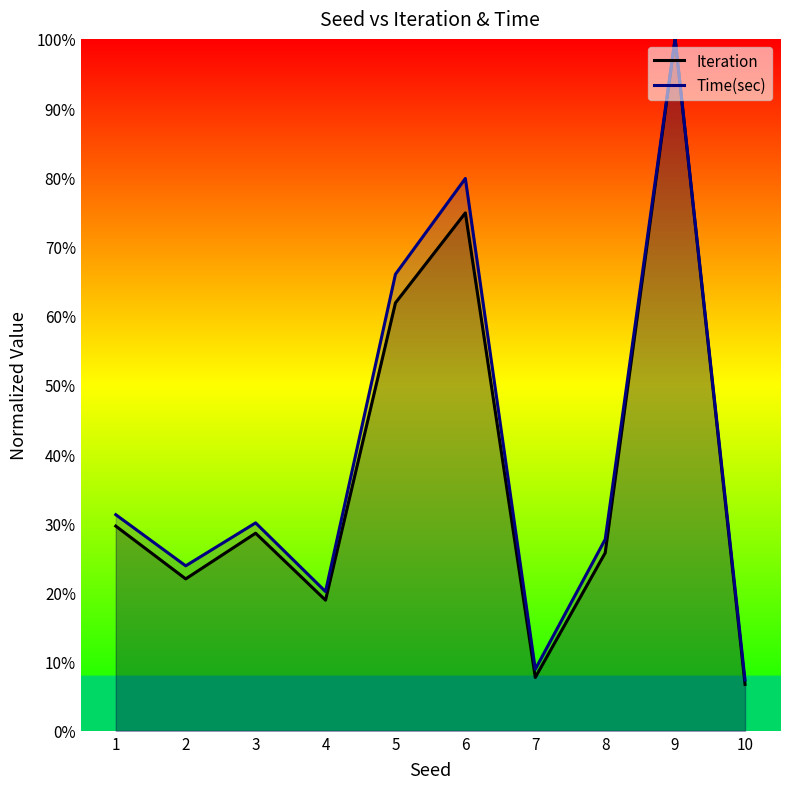

Reading left to right, transcribe all the data shown in this chart.

Iteration: 29.6	22.0	28.6	18.9	61.8	74.9	7.7	25.7	100.0	6.7
Time(sec): 31.2	23.8	30.1	20.1	66.0	79.8	8.9	27.7	100.0	7.3